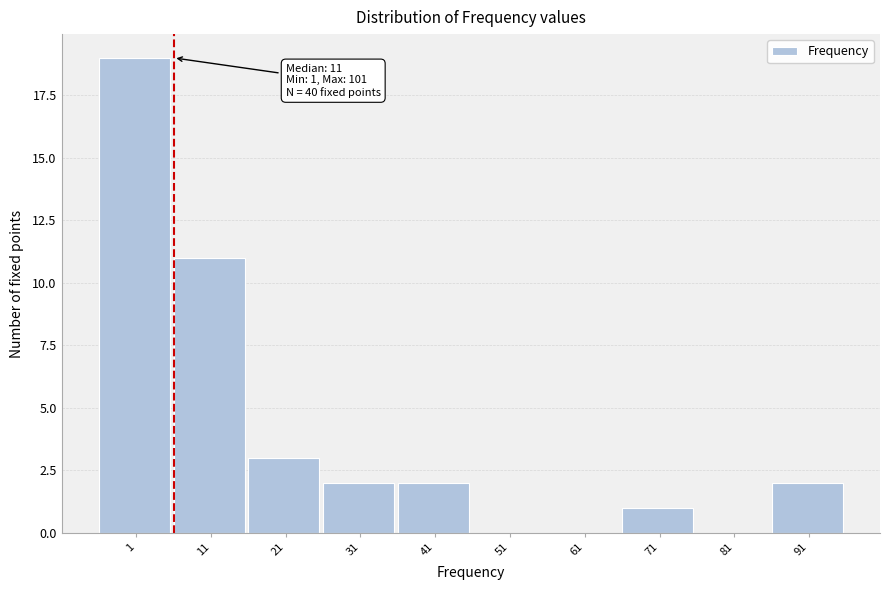

Reading left to right, transcribe all the data shown in this chart.

1=19	11=11	21=3	31=2	41=2	51=0	61=0	71=1	81=0	91=2